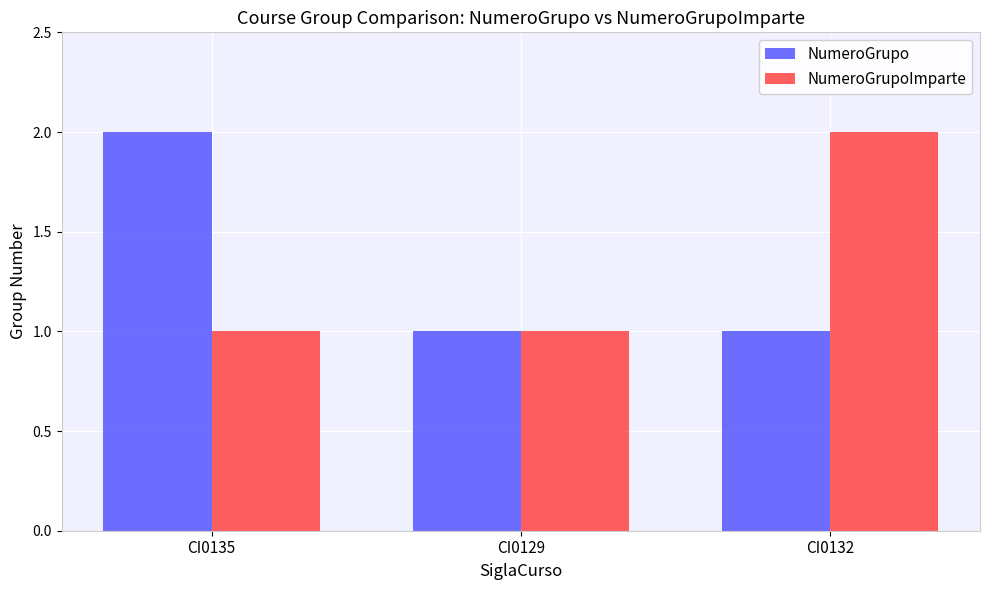

What is the total value across all series at CI0129?

2